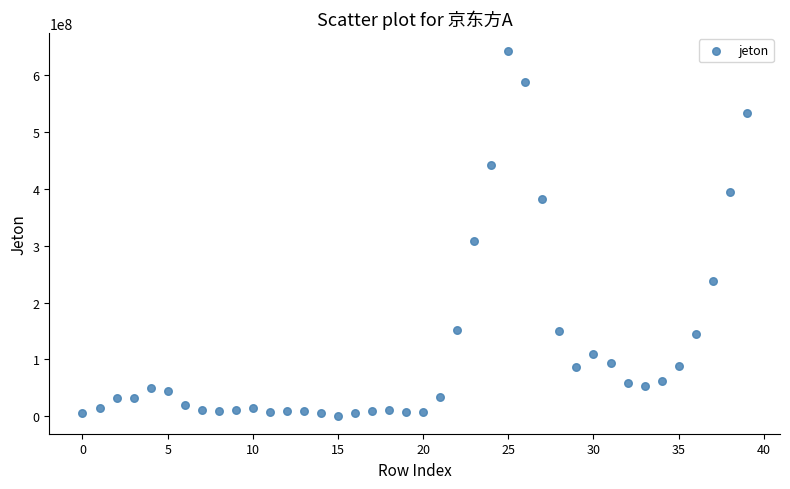

What Y value in the scatter plot is closest to 321941367?

309037435.9